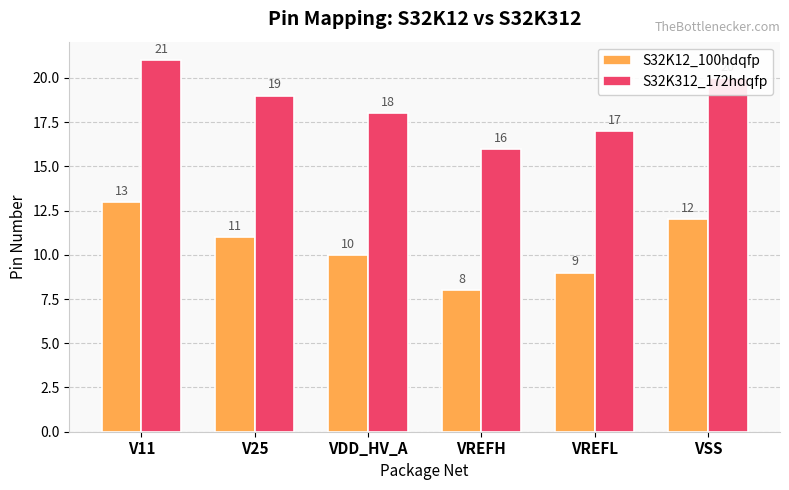

What is the minimum value shown in the chart?

8